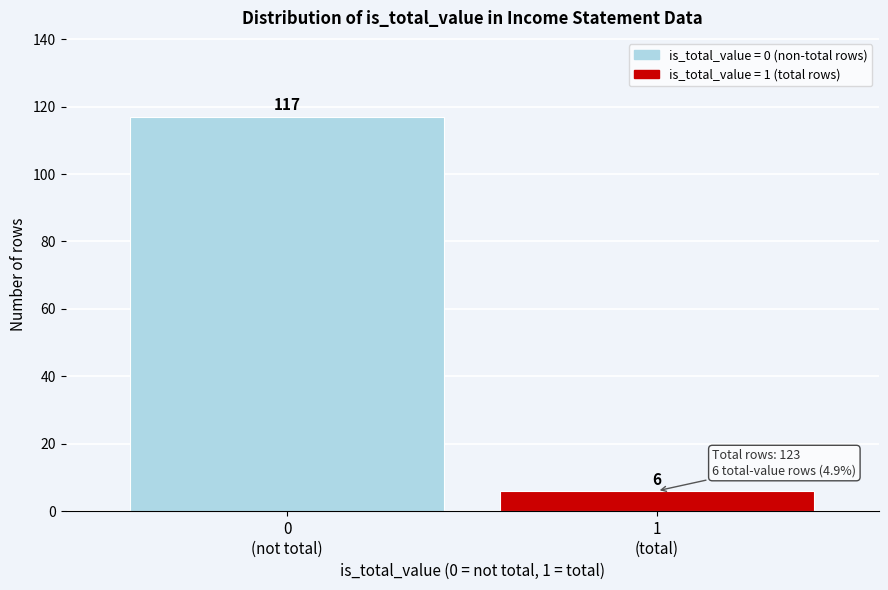

Reading left to right, list all the values displayed in this chart.

117	6